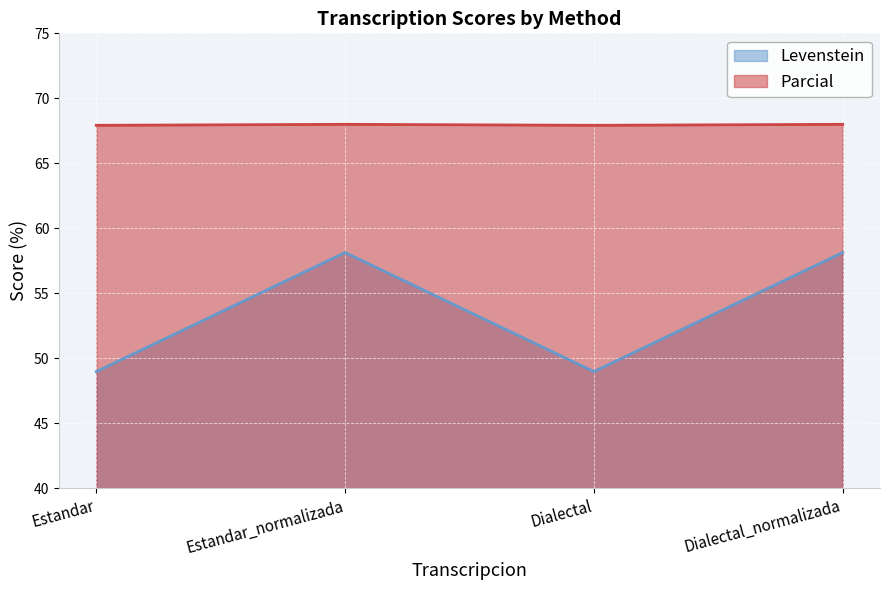

Where is the first local maximum for Levenstein?

Estandar_normalizada